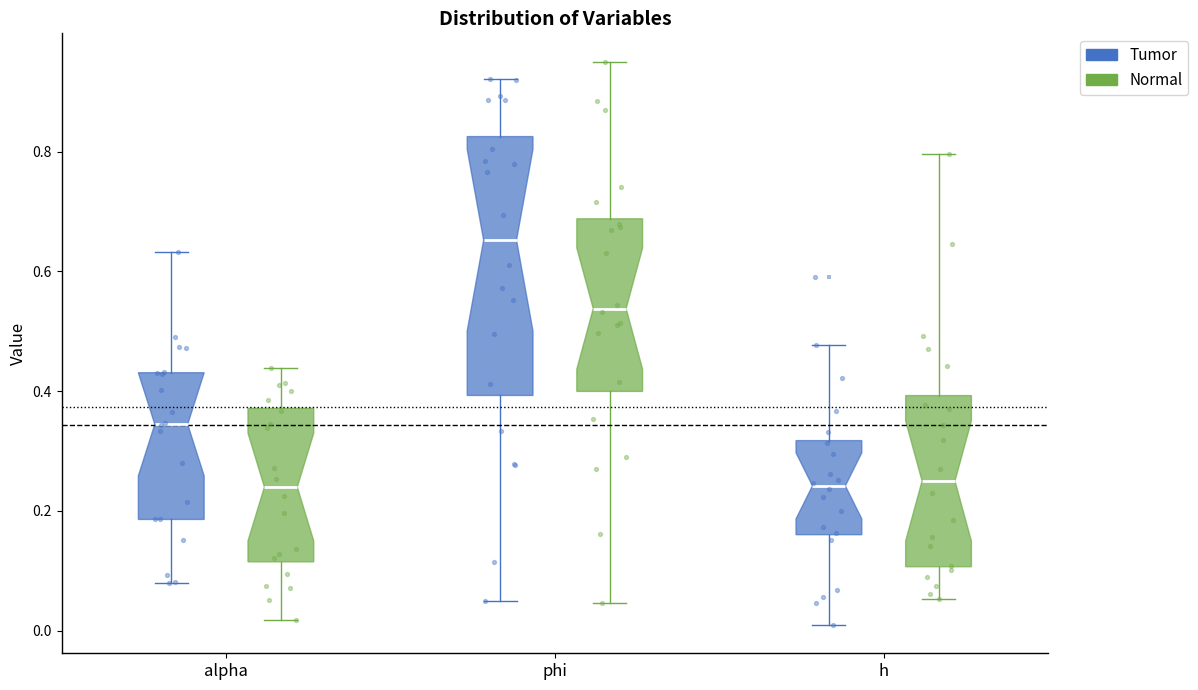

Reading left to right, transcribe this box plot: for each box, give where its median line is, the range the box spans, and where its two whiskers end, as read against the y-axis. The values are not printed on the chart, so give them approximately, as read against the axis.

alpha (Tumor): median 0.34, box 0.18 to 0.44, whiskers 0.08 to 0.64
alpha (Normal): median 0.24, box 0.12 to 0.38, whiskers 0.02 to 0.44
phi (Tumor): median 0.66, box 0.40 to 0.82, whiskers 0.06 to 0.92
phi (Normal): median 0.54, box 0.40 to 0.68, whiskers 0.04 to 0.96
h (Tumor): median 0.24, box 0.16 to 0.32, whiskers 0.00 to 0.48
h (Normal): median 0.24, box 0.10 to 0.40, whiskers 0.06 to 0.80